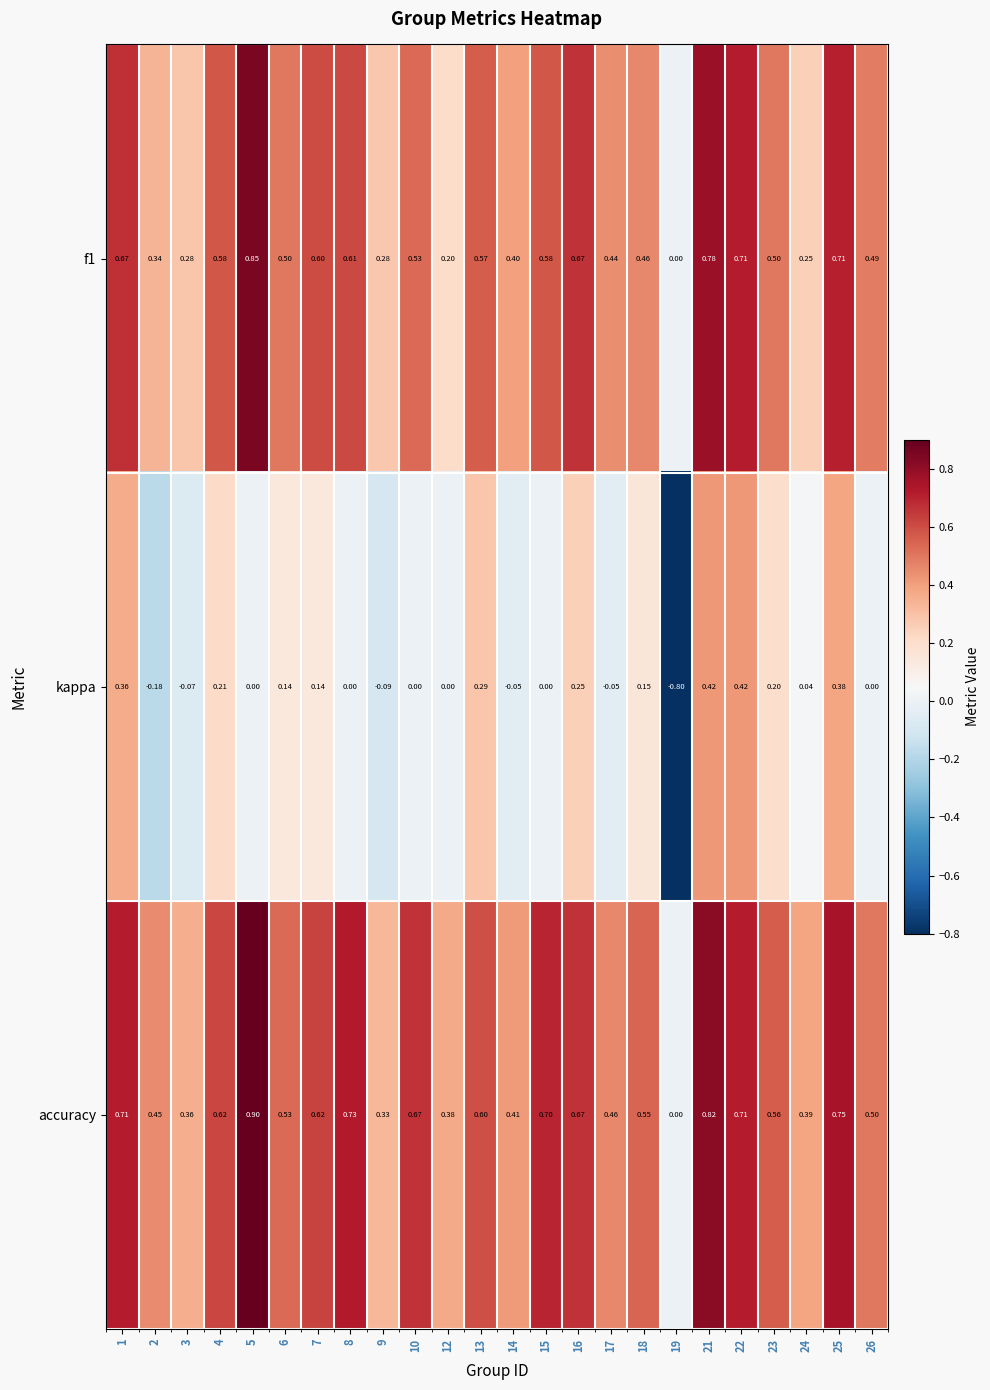

Which series has the largest range (max minus min)?

kappa